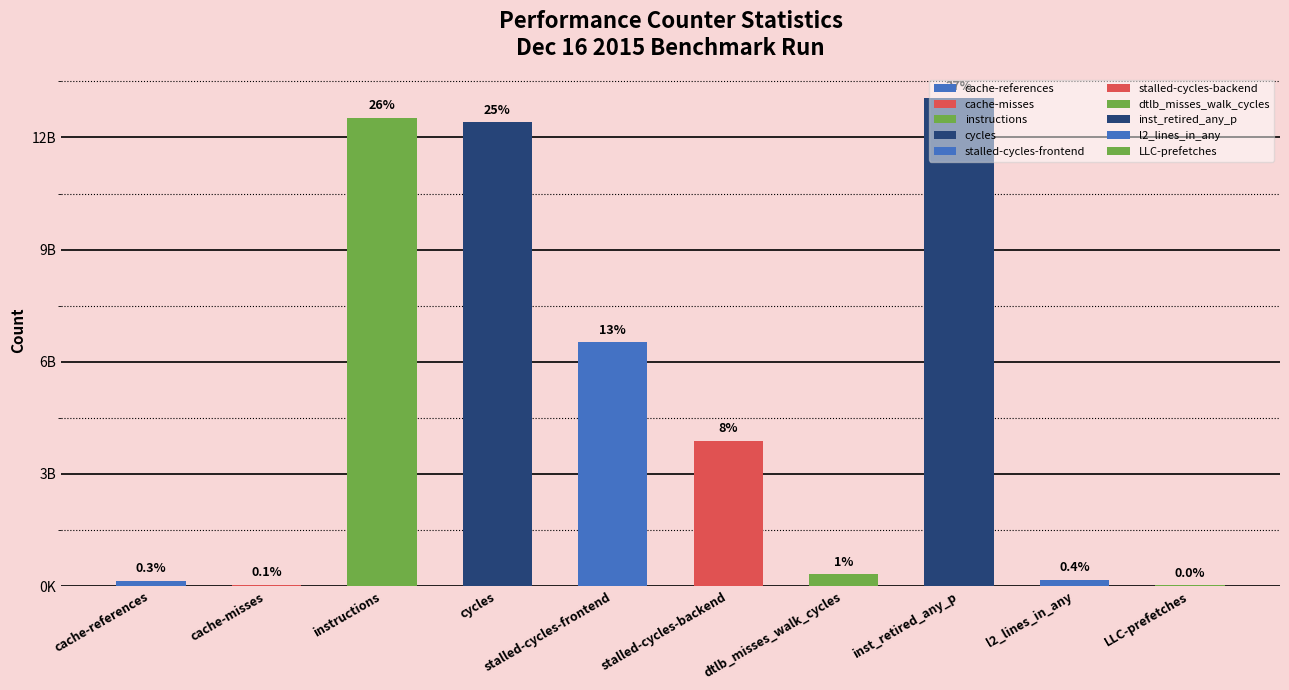

List the labels in order of value, largest first.

inst_retired_any_p, instructions, cycles, stalled-cycles-frontend, stalled-cycles-backend, dtlb_misses_walk_cycles, l2_lines_in_any, cache-references, cache-misses, LLC-prefetches